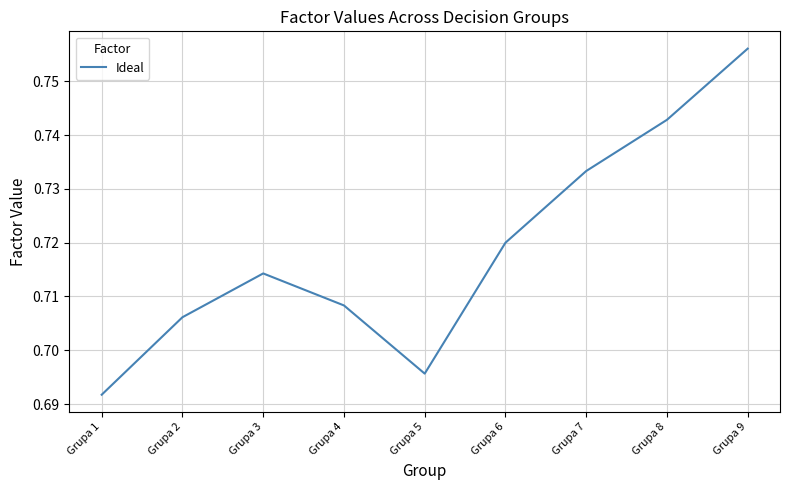

The chart shows a value of 1.2 at Grupa 8. True or false?

False